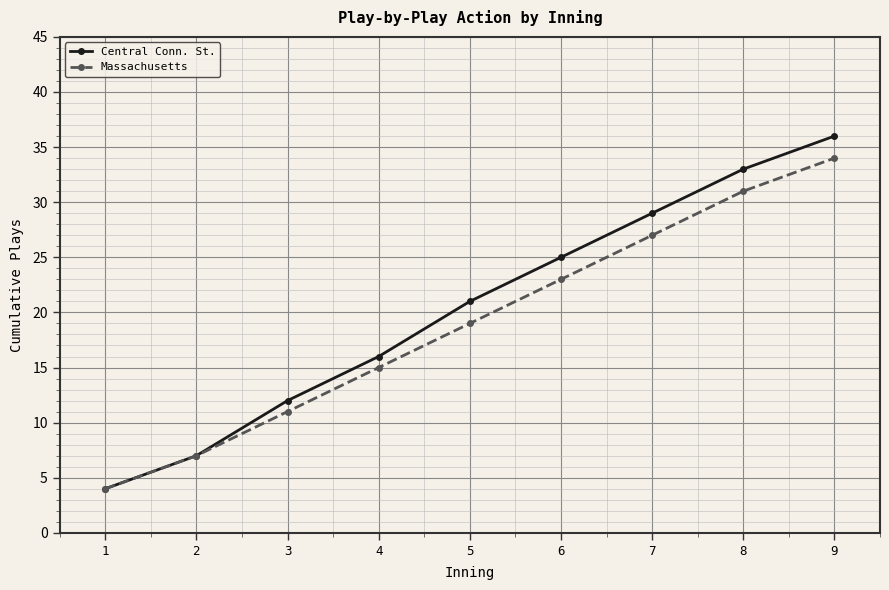

True or false: Massachusetts has more than 2 points higher than both neighbors.

False